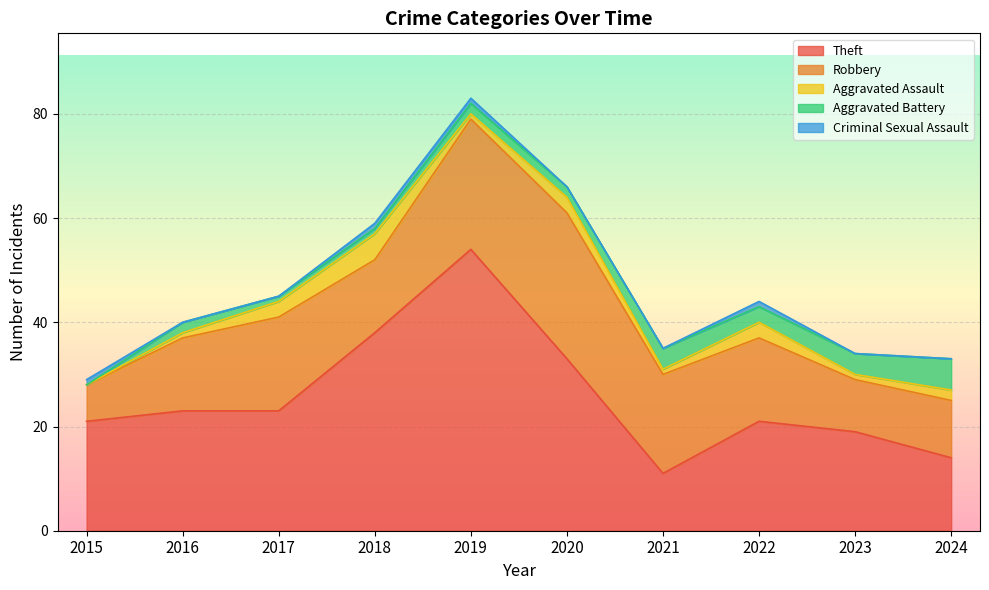

Which series has the largest total across all categories?

Theft